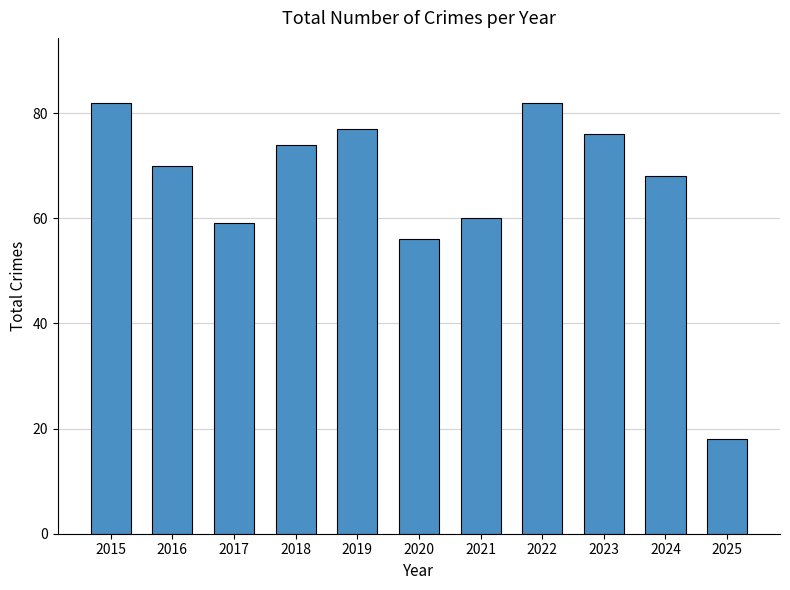

What is the greatest value displayed?

82